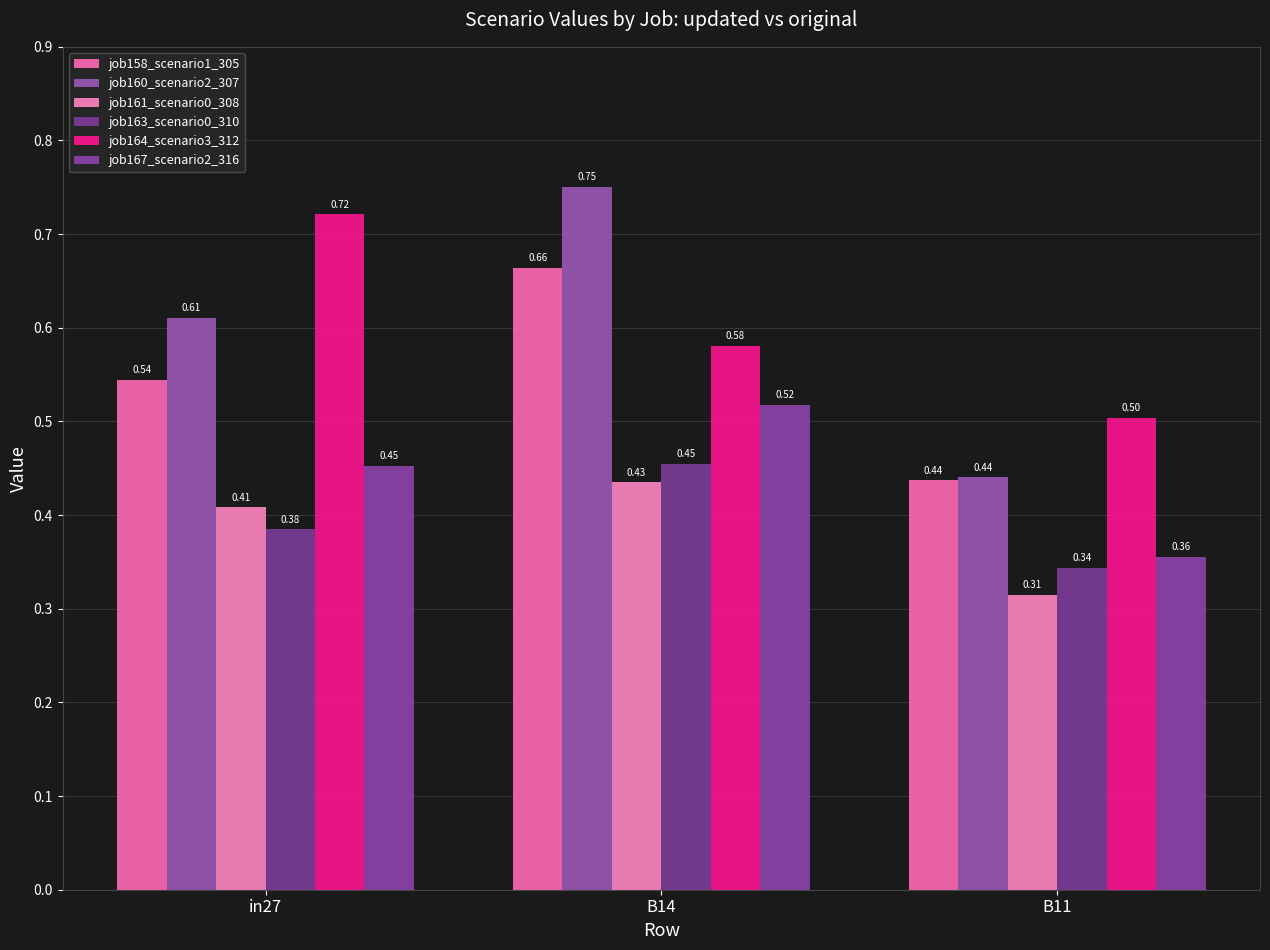

How many bars are there in each group?

6